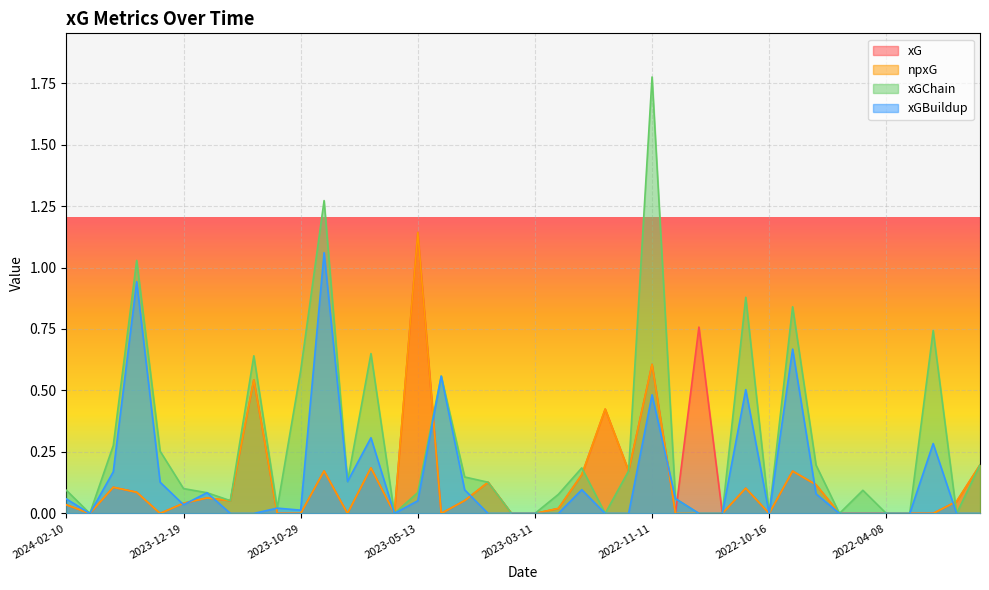

What is the difference between the maximum and minimum values in the xGChain series?

1.8